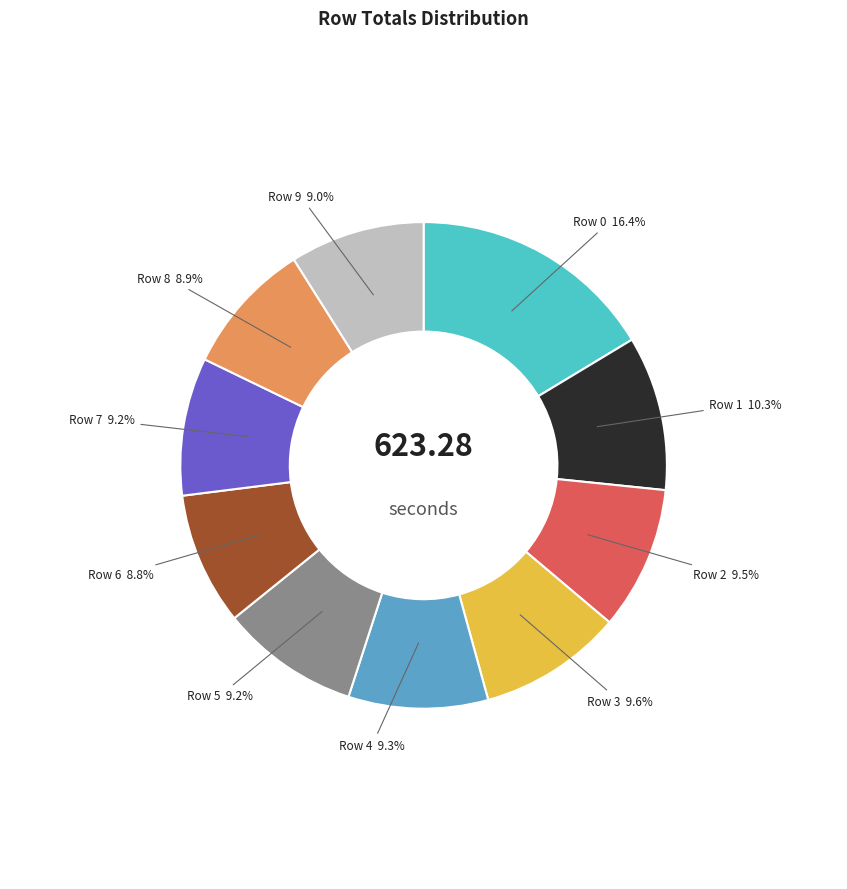

Does Row 5 account for over 50% of the chart?

No